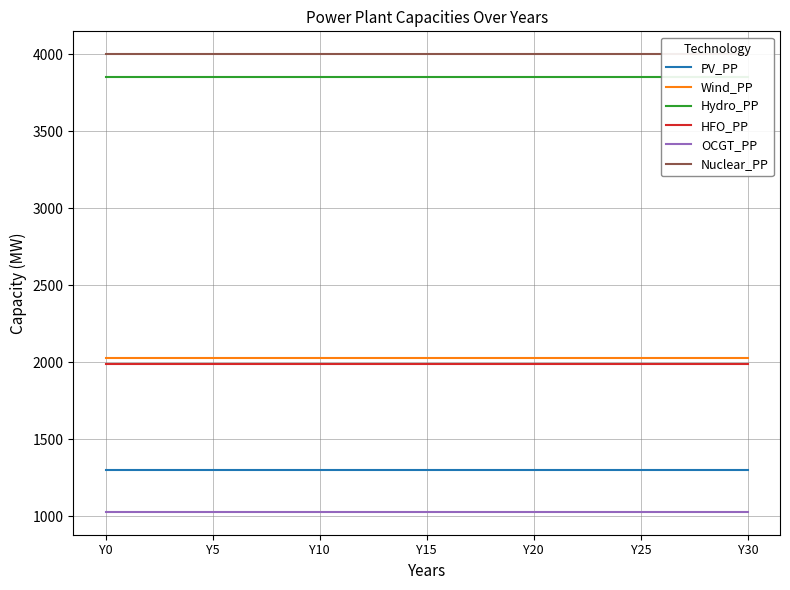

What is the minimum value for Hydro_PP?

3850